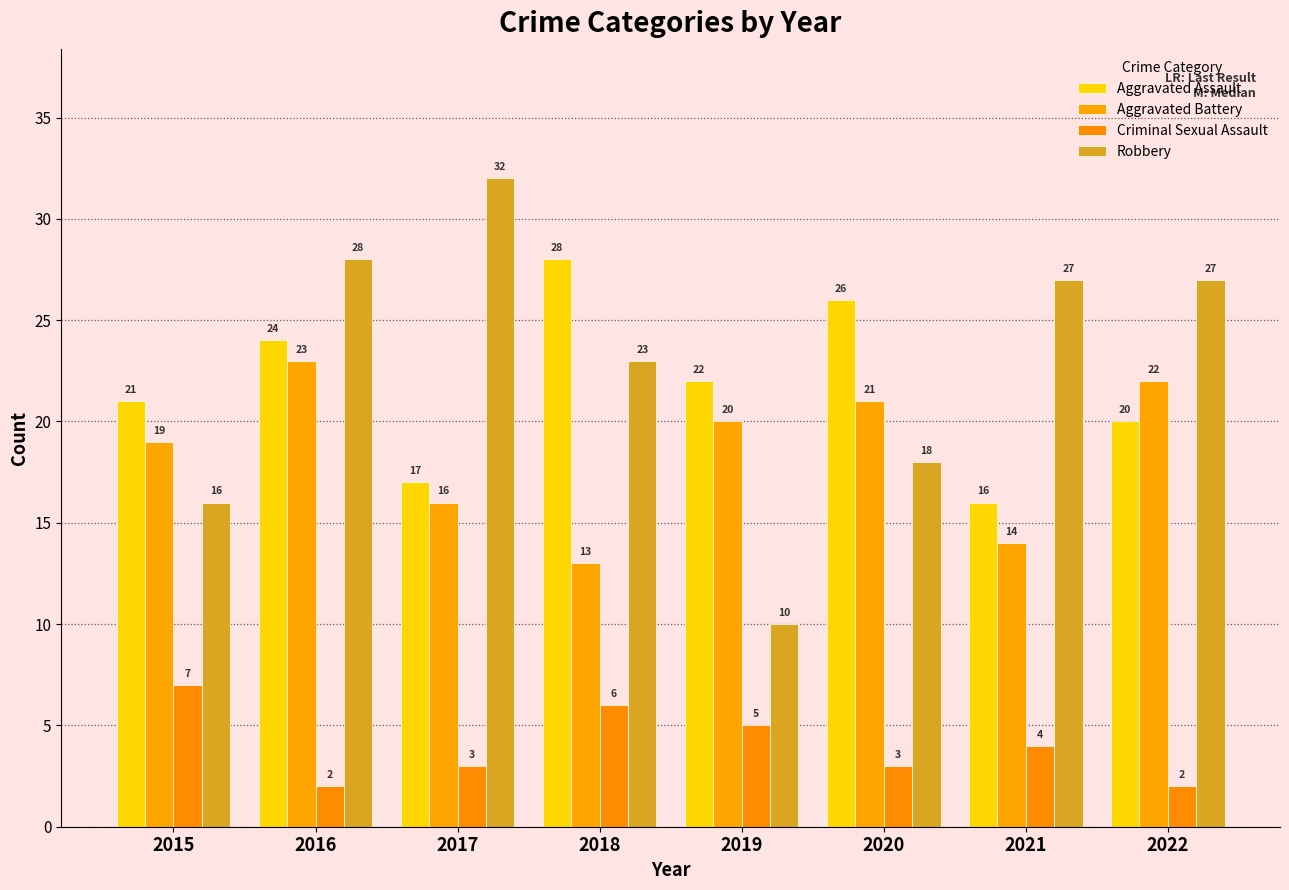

Reading left to right, what are all the values shown in this chart?

Aggravated Assault: 2015=21	2016=24	2017=17	2018=28	2019=22	2020=26	2021=16	2022=20
Aggravated Battery: 2015=19	2016=23	2017=16	2018=13	2019=20	2020=21	2021=14	2022=22
Criminal Sexual Assault: 2015=7	2016=2	2017=3	2018=6	2019=5	2020=3	2021=4	2022=2
Robbery: 2015=16	2016=28	2017=32	2018=23	2019=10	2020=18	2021=27	2022=27